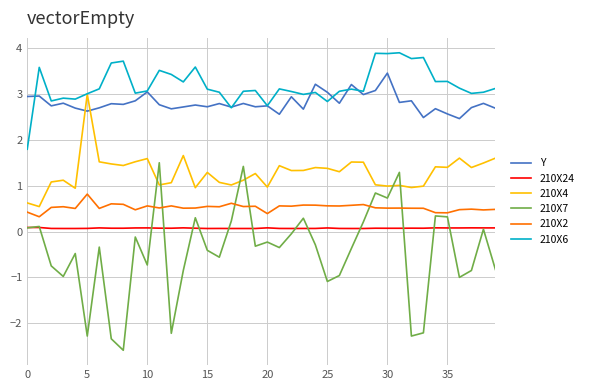

Does the chart display data point markers on the line(s)?

No